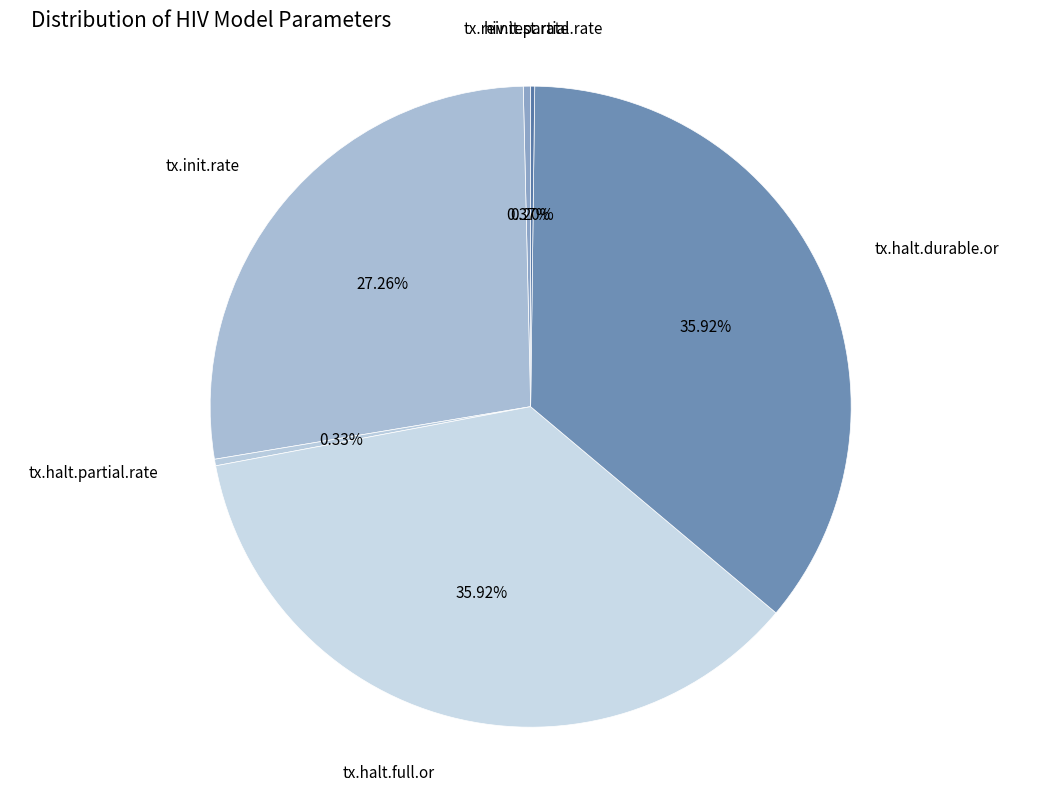

Is there any slice that represents more than half of the pie?

No